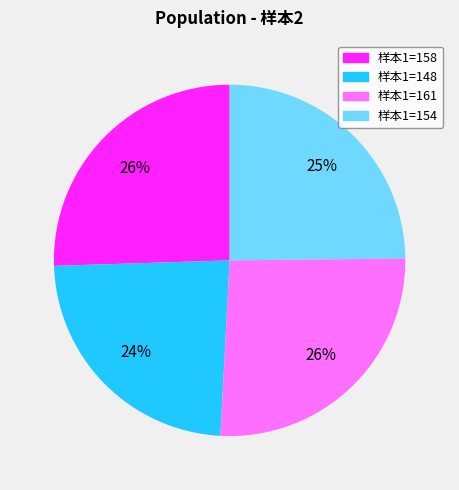

How many slices are in this pie chart?

4